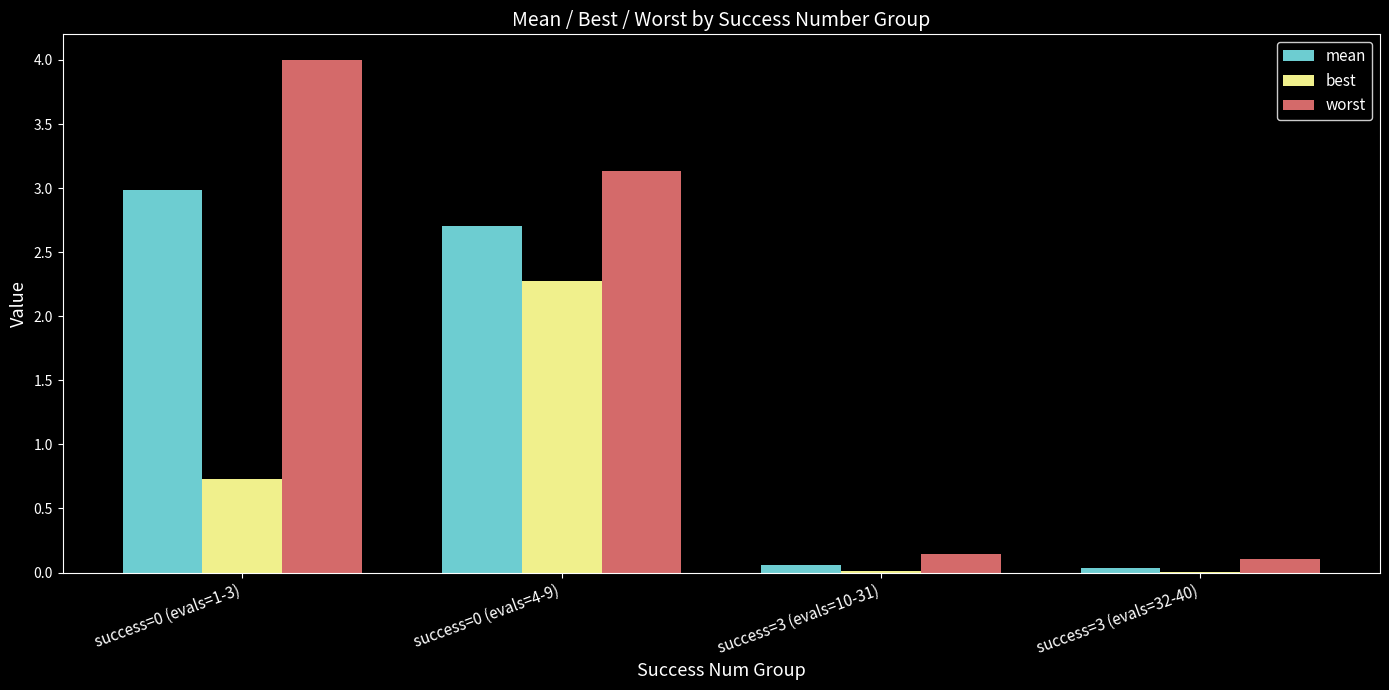

What are all the series names shown in the legend?

mean, best, worst